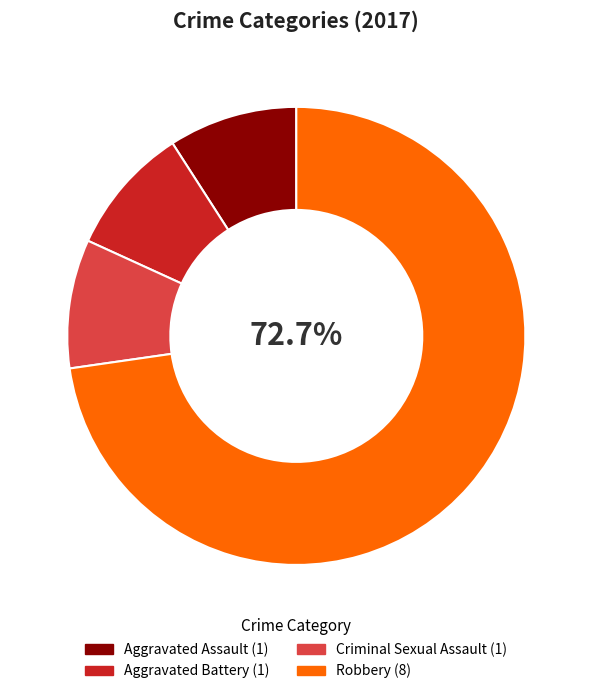

Is there any slice that represents more than half of the pie?

Yes